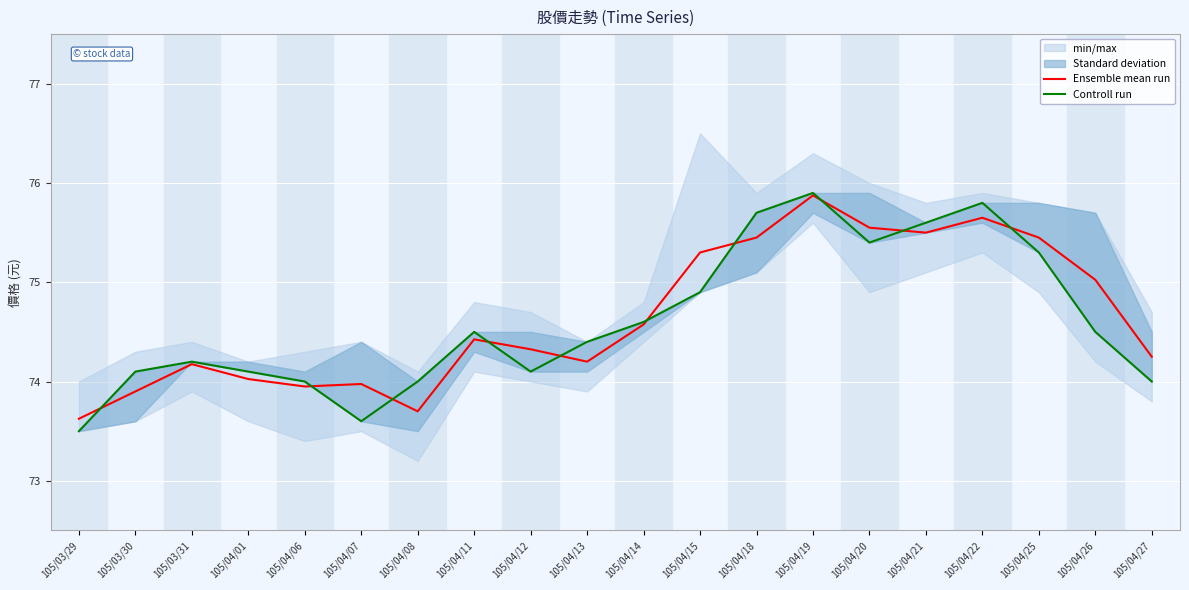

List the labels in order of Ensemble mean run value, smallest first.

105/03/29, 105/04/08, 105/03/30, 105/04/06, 105/04/07, 105/04/01, 105/03/31, 105/04/13, 105/04/27, 105/04/12, 105/04/11, 105/04/14, 105/04/26, 105/04/15, 105/04/18, 105/04/25, 105/04/21, 105/04/20, 105/04/22, 105/04/19